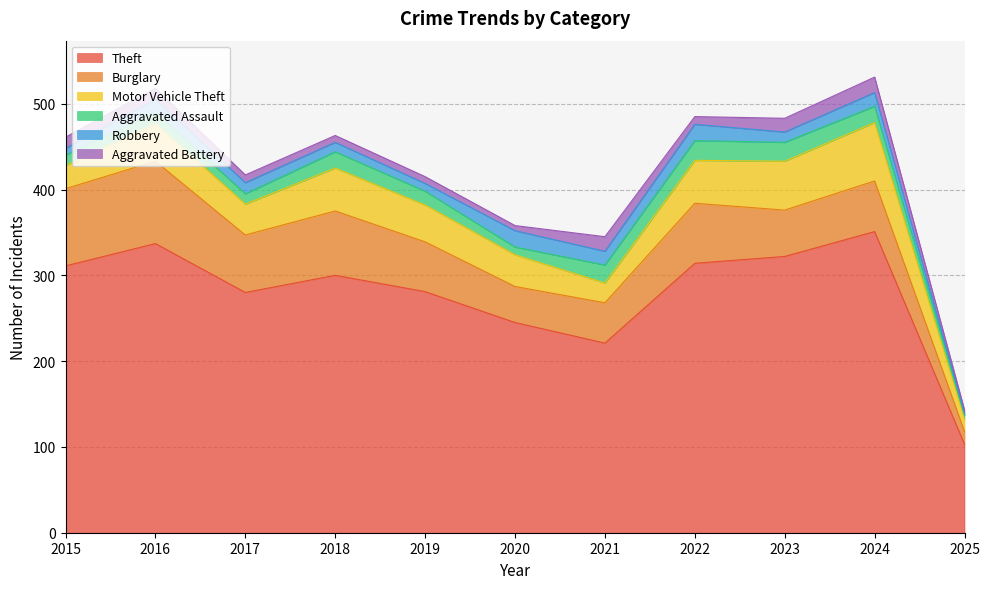

What is the value of the Robbery point at the 11th from the left?

2